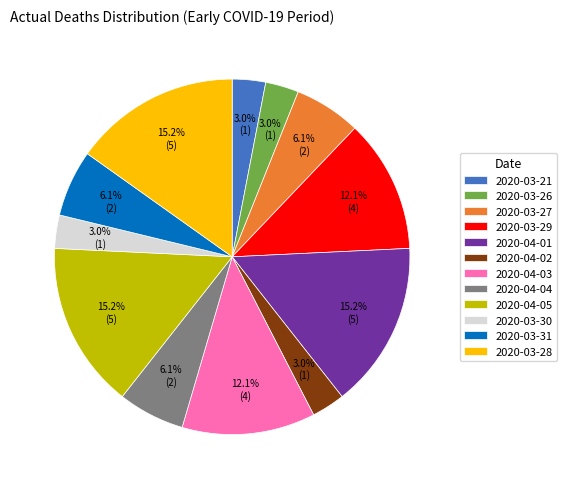

Is there any slice that represents more than half of the pie?

No